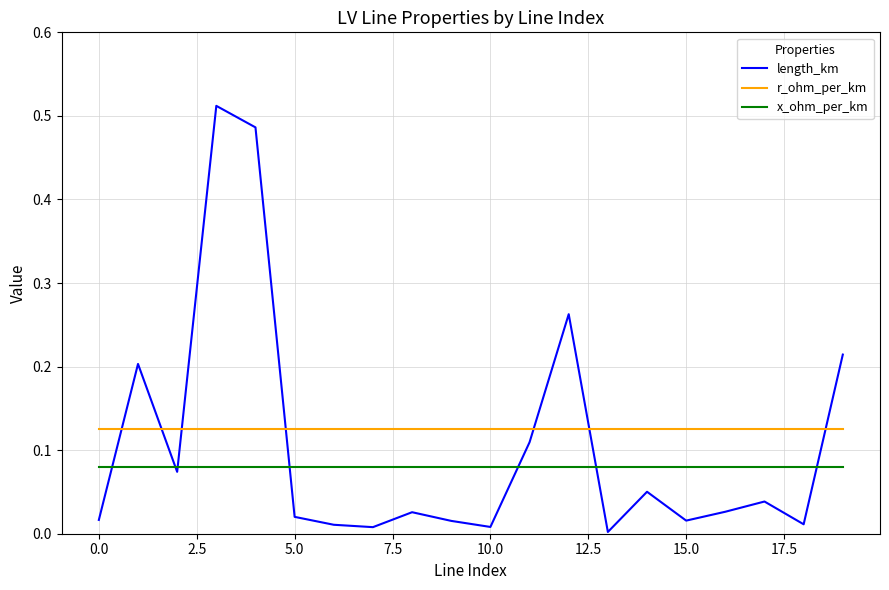

Rank the series by their maximum value, from highest to lowest.

length_km, r_ohm_per_km, x_ohm_per_km